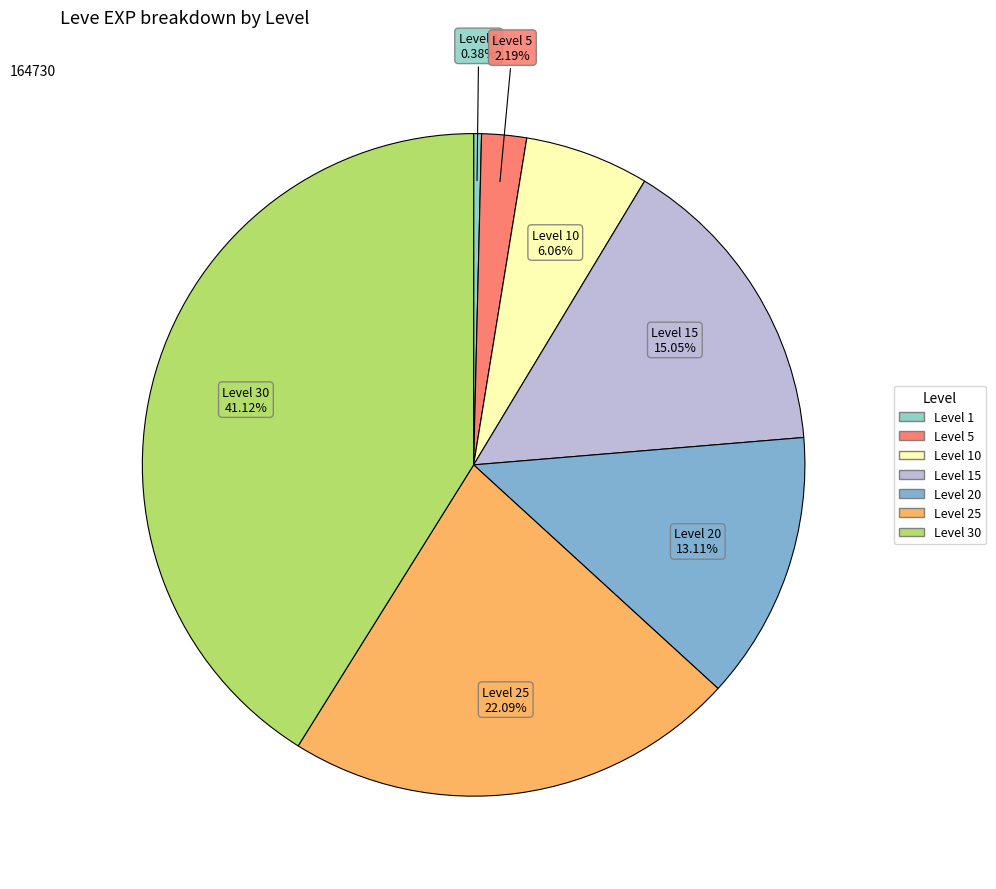

Is there any slice that represents more than half of the pie?

No